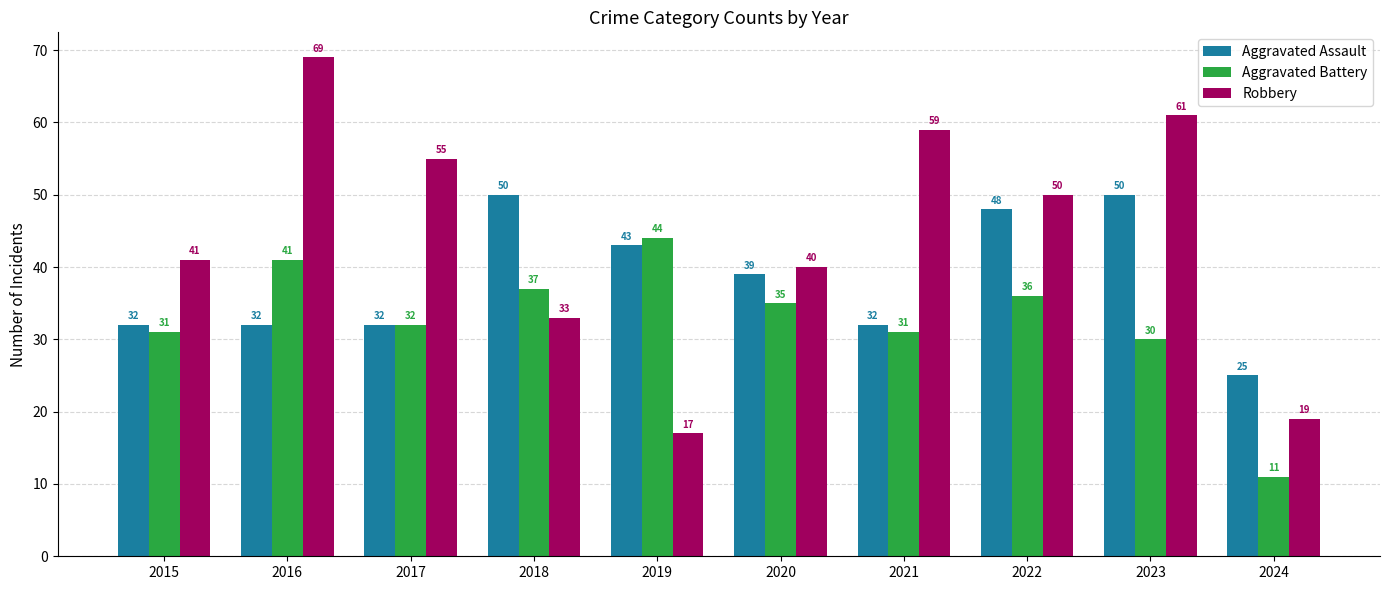

Which category has the lowest value in the Aggravated Battery series?

2024